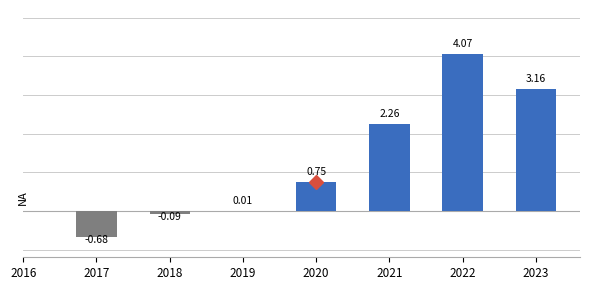

Count the number of data series in this chart.

1